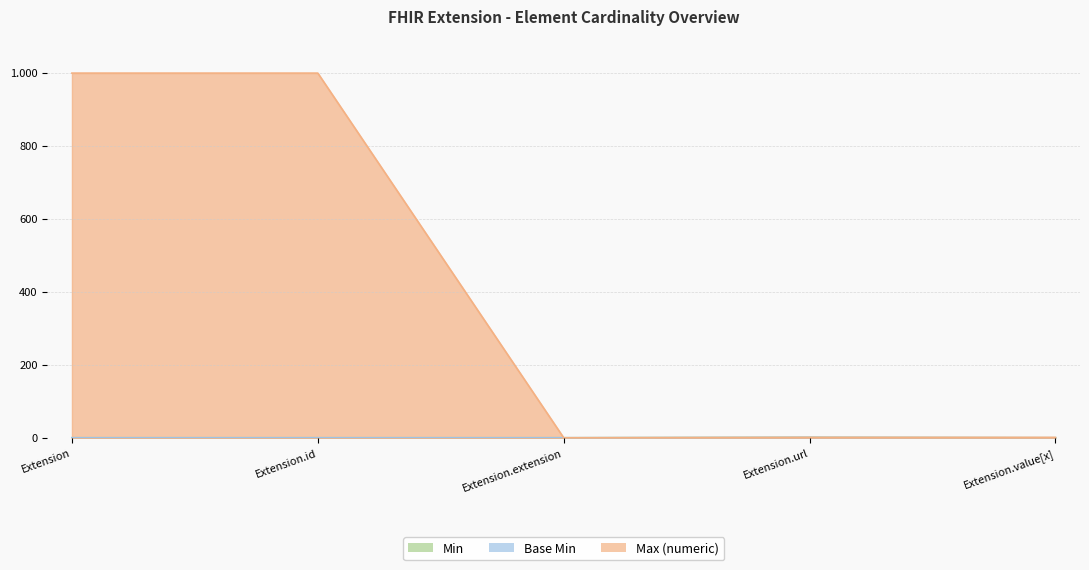

True or false: Max (numeric) has more than 0 interior local peaks.

False